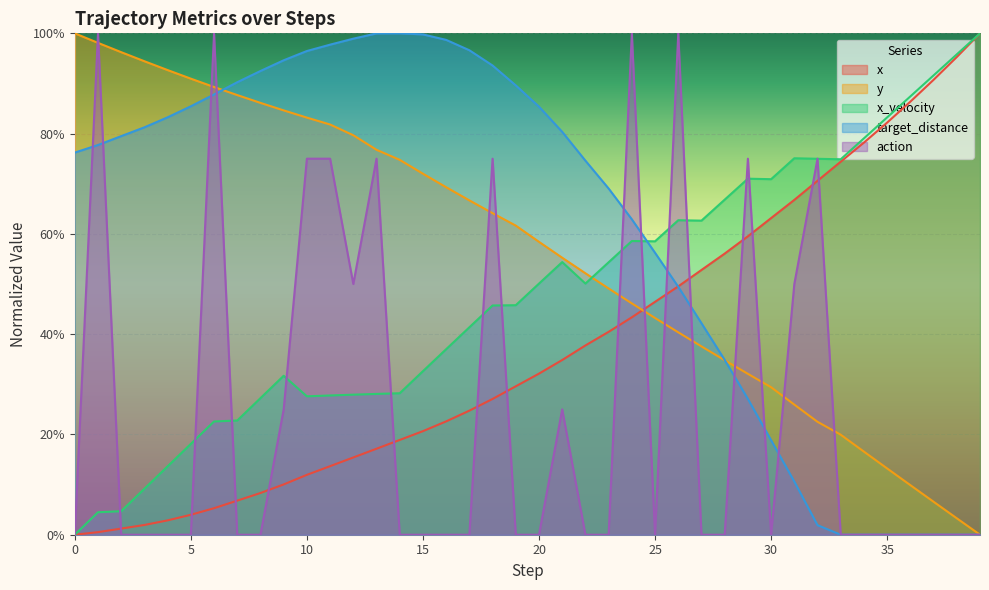

Reading left to right, what are all the values shown in this chart?

x: 0=0.0	1=0.0	2=0.0	3=0.0	4=0.0	5=0.0	6=0.1	7=0.1	8=0.1	9=0.1	10=0.1	11=0.1	12=0.2	13=0.2	14=0.2	15=0.2	16=0.2	17=0.2	18=0.3	19=0.3	20=0.3	21=0.3	22=0.4	23=0.4	24=0.4	25=0.5	26=0.5	27=0.5	28=0.6	29=0.6	30=0.6	31=0.7	32=0.7	33=0.7	34=0.8	35=0.8	36=0.9	37=0.9	38=1.0	39=1.0
y: 0=1.0	1=1.0	2=1.0	3=0.9	4=0.9	5=0.9	6=0.9	7=0.9	8=0.9	9=0.8	10=0.8	11=0.8	12=0.8	13=0.8	14=0.7	15=0.7	16=0.7	17=0.7	18=0.6	19=0.6	20=0.6	21=0.6	22=0.5	23=0.5	24=0.5	25=0.4	26=0.4	27=0.4	28=0.3	29=0.3	30=0.3	31=0.3	32=0.2	33=0.2	34=0.2	35=0.1	36=0.1	37=0.1	38=0.0	39=0.0
x_velocity: 0=0.0	1=0.0	2=0.0	3=0.1	4=0.1	5=0.2	6=0.2	7=0.2	8=0.3	9=0.3	10=0.3	11=0.3	12=0.3	13=0.3	14=0.3	15=0.3	16=0.4	17=0.4	18=0.5	19=0.5	20=0.5	21=0.5	22=0.5	23=0.5	24=0.6	25=0.6	26=0.6	27=0.6	28=0.7	29=0.7	30=0.7	31=0.8	32=0.7	33=0.7	34=0.8	35=0.8	36=0.9	37=0.9	38=1.0	39=1.0
target_distance: 0=0.8	1=0.8	2=0.8	3=0.8	4=0.8	5=0.9	6=0.9	7=0.9	8=0.9	9=0.9	10=1.0	11=1.0	12=1.0	13=1.0	14=1.0	15=1.0	16=1.0	17=1.0	18=0.9	19=0.9	20=0.9	21=0.8	22=0.7	23=0.7	24=0.6	25=0.6	26=0.5	27=0.4	28=0.3	29=0.3	30=0.2	31=0.1	32=0.0	33=0.0	34=0.0	35=0.0	36=0.0	37=0.0	38=0.0	39=0.0
action: 0=0.0	1=1.0	2=0.0	3=0.0	4=0.0	5=0.0	6=1.0	7=0.0	8=0.0	9=0.2	10=0.8	11=0.8	12=0.5	13=0.8	14=0.0	15=0.0	16=0.0	17=0.0	18=0.8	19=0.0	20=0.0	21=0.2	22=0.0	23=0.0	24=1.0	25=0.0	26=1.0	27=0.0	28=0.0	29=0.8	30=0.0	31=0.5	32=0.8	33=0.0	34=0.0	35=0.0	36=0.0	37=0.0	38=0.0	39=0.0